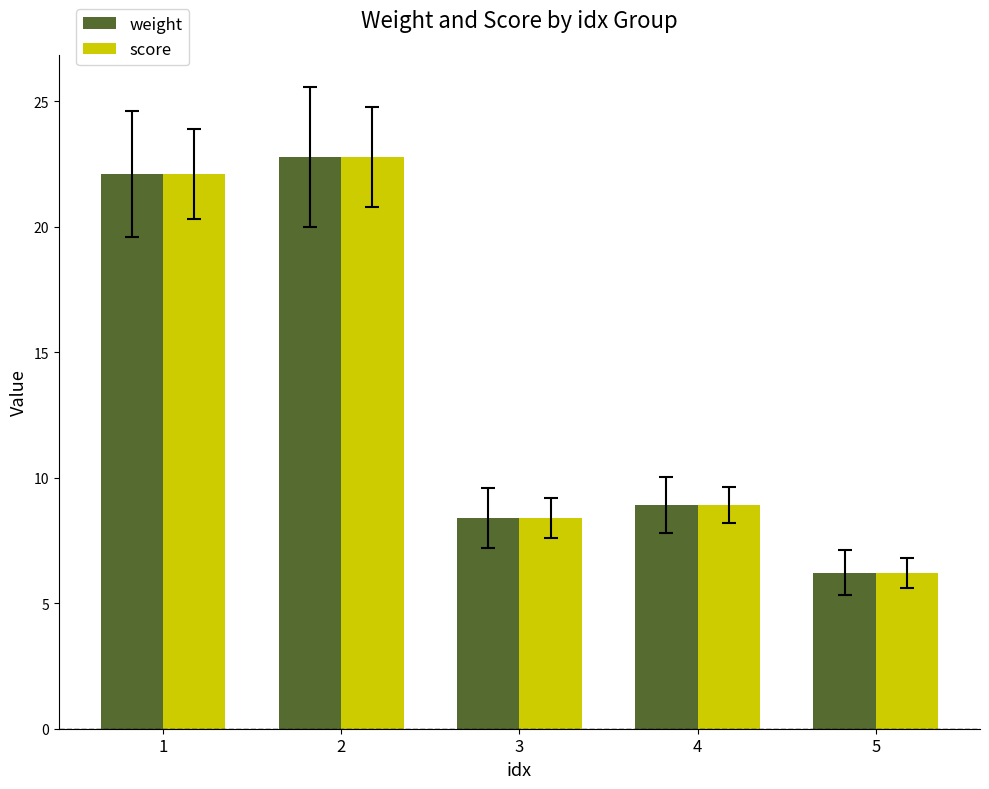

Does the chart contain any negative values?

No